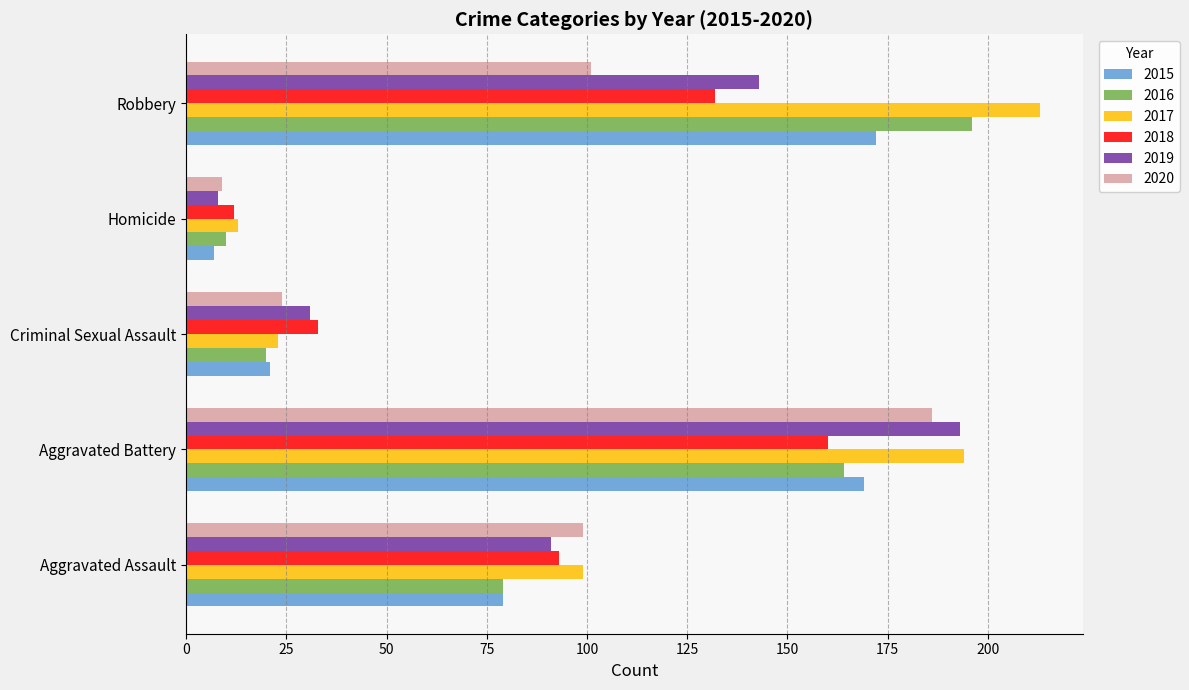

At which label is 2016 closest to 103?

Aggravated Assault